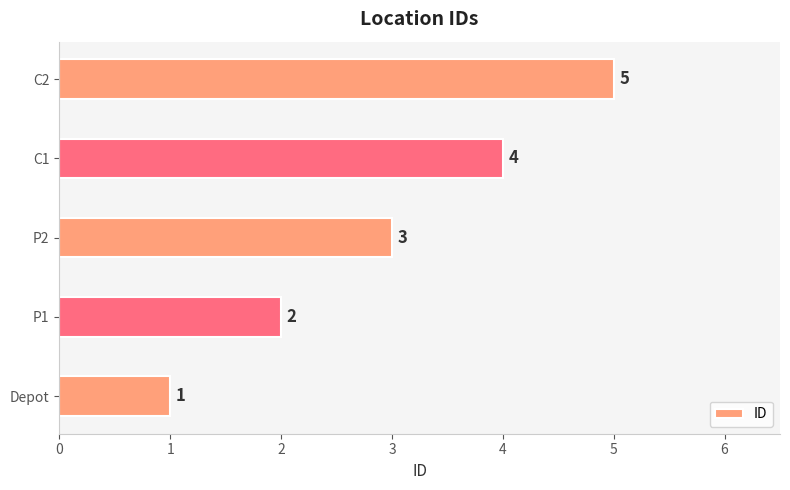

What is the greatest value displayed?

5